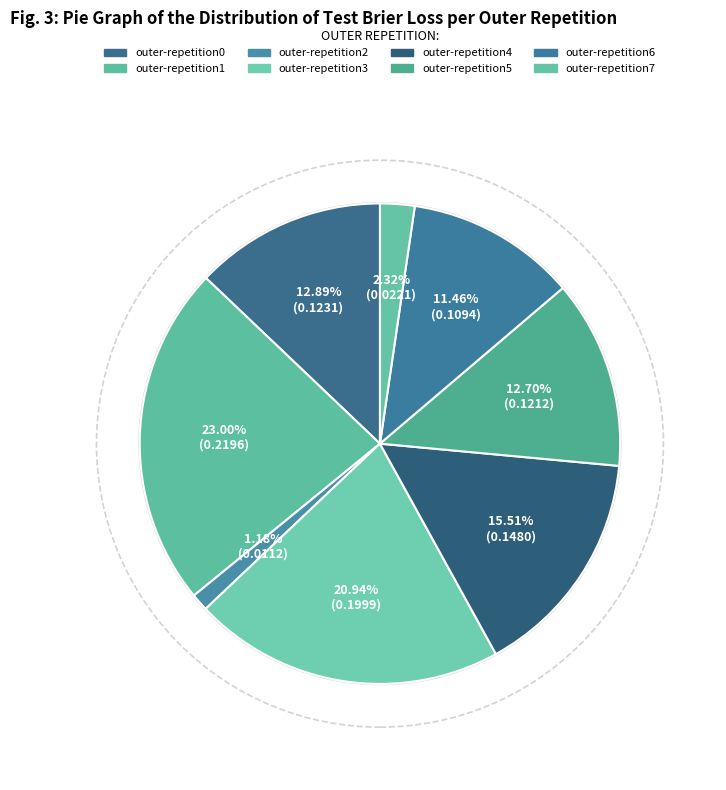

Do outer-repetition3 and outer-repetition1 together represent more than half of the pie?

No